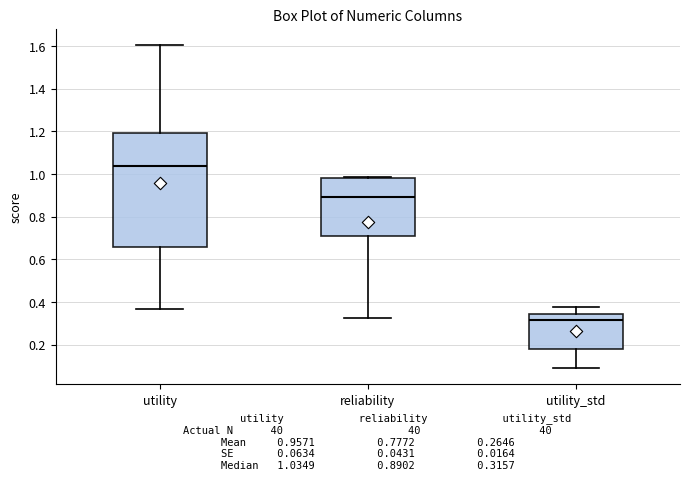

Reading left to right, read every box against the y-axis: the position of its median line, the range the box covers, and the ends of its whiskers. The values are not printed on the chart, so give them approximately, as read against the axis.

utility: median 1.04, box 0.66 to 1.18, whiskers 0.36 to 1.60
reliability: median 0.90, box 0.72 to 0.98, whiskers 0.32 to 0.98
utility_std: median 0.32, box 0.18 to 0.34, whiskers 0.10 to 0.38